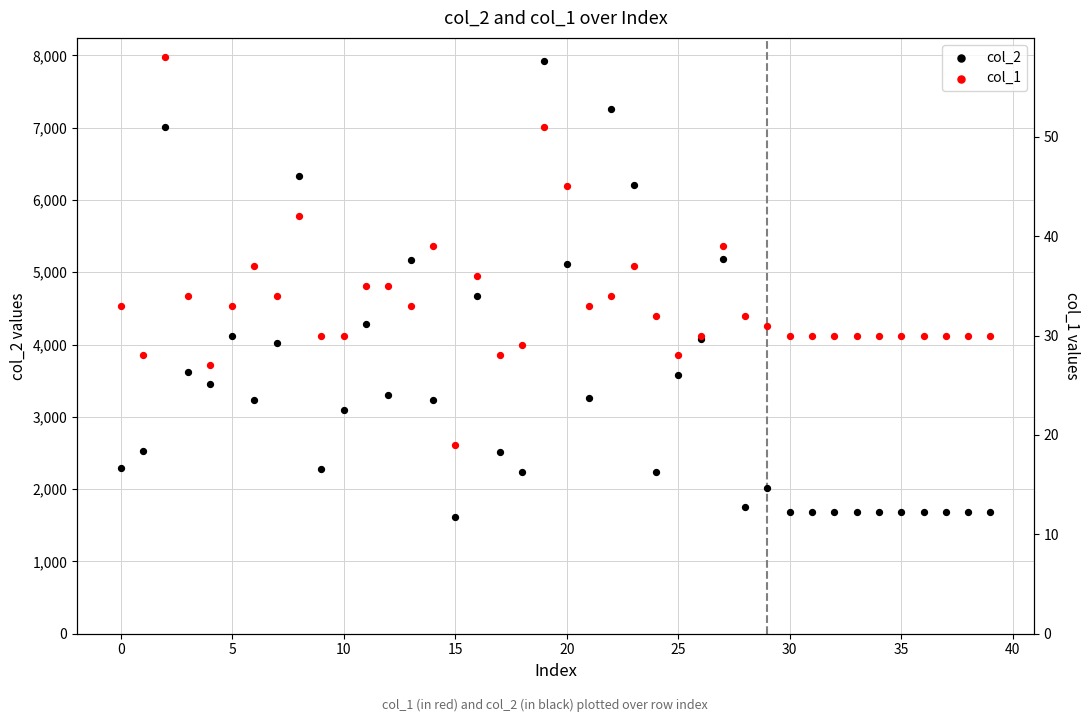

At how many categories does at least one series exceed 1840?

28